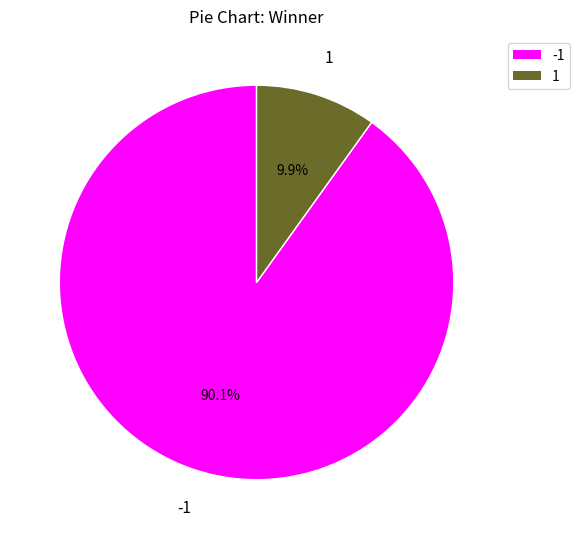

To the nearest percent, what portion does 1 represent?

10%